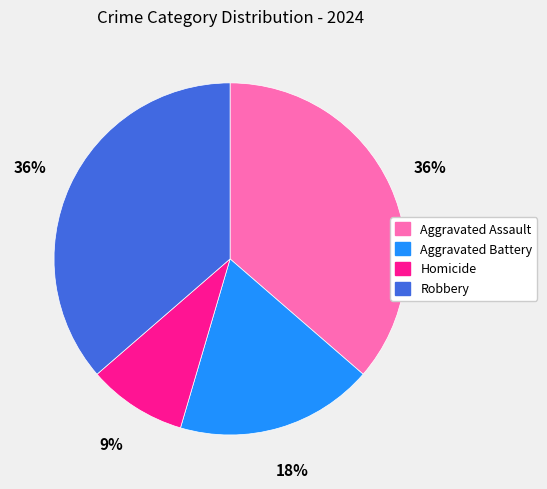

What percentage is the Homicide slice, to the nearest percent?

9%